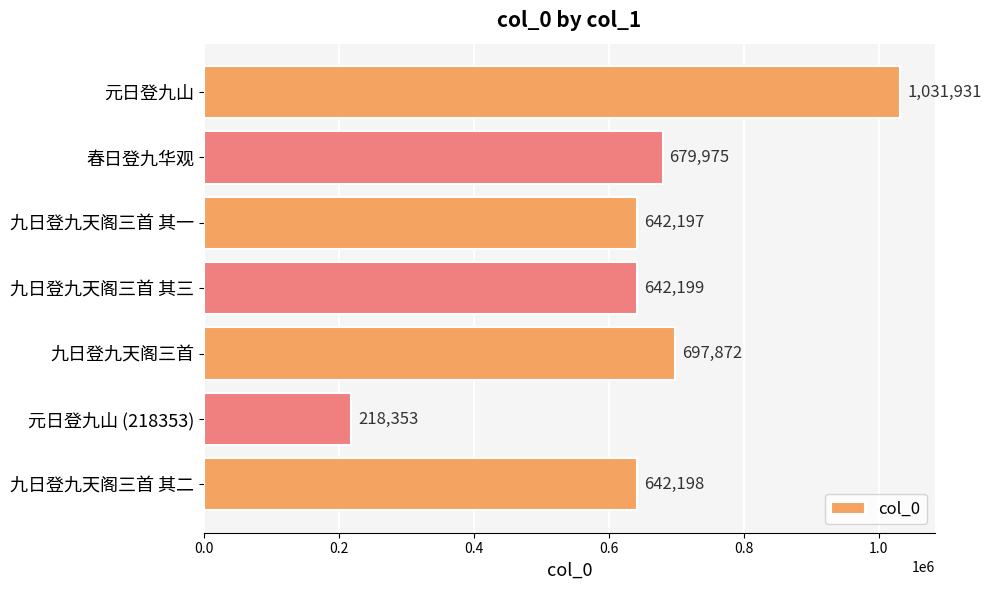

Count the number of data series in this chart.

1